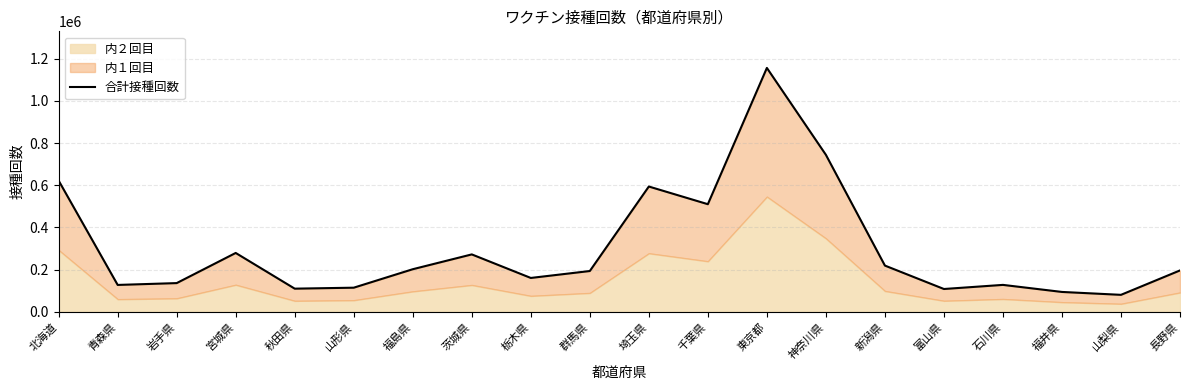

True or false: there are more than 1 points higher than both neighbors.

True